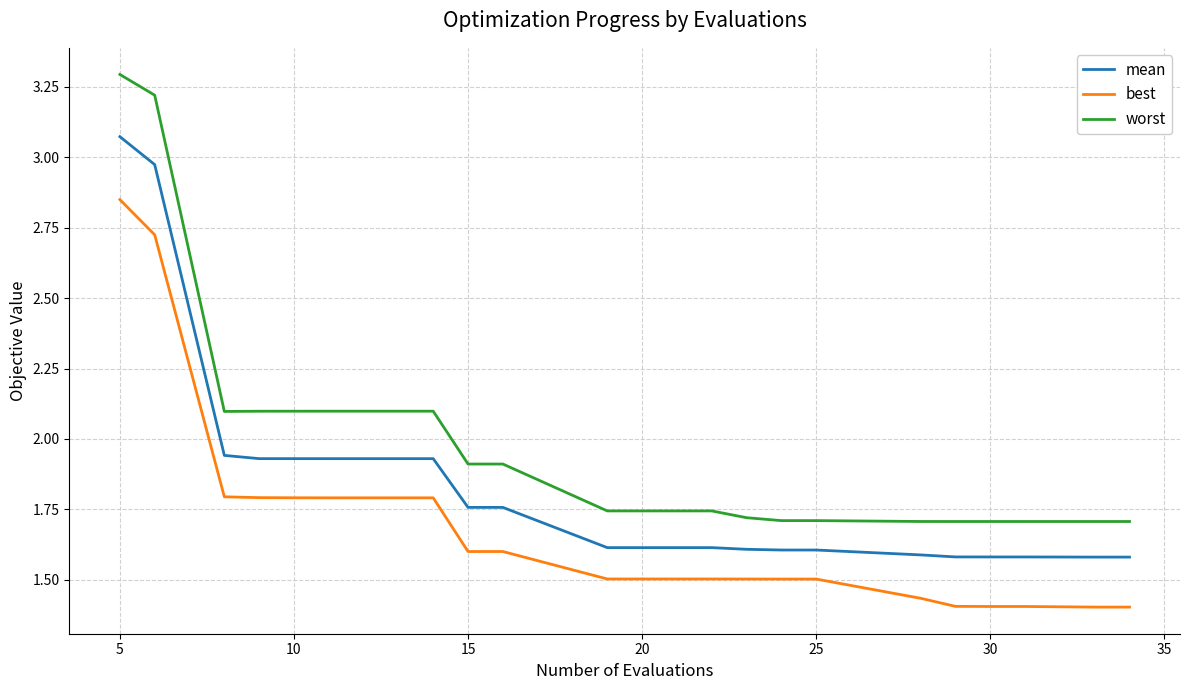

Which series has the widest spread of values?

worst